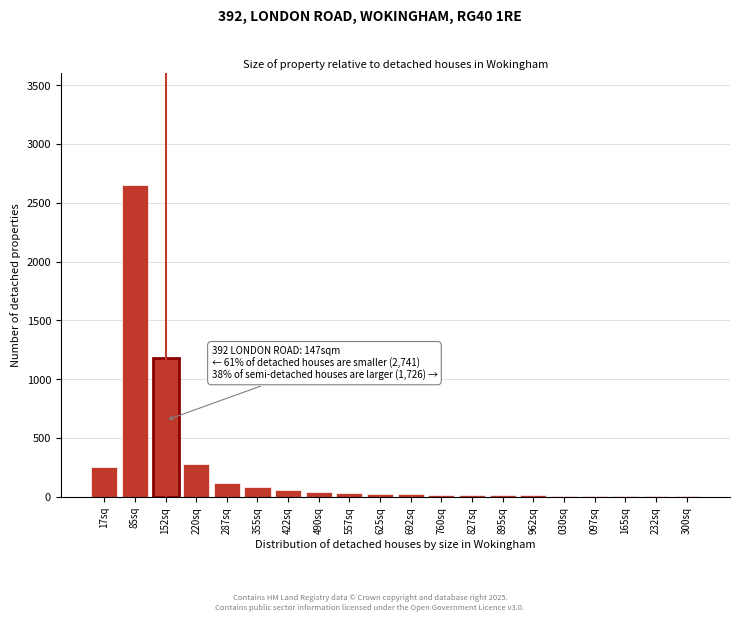

What is the greatest value displayed?

2650